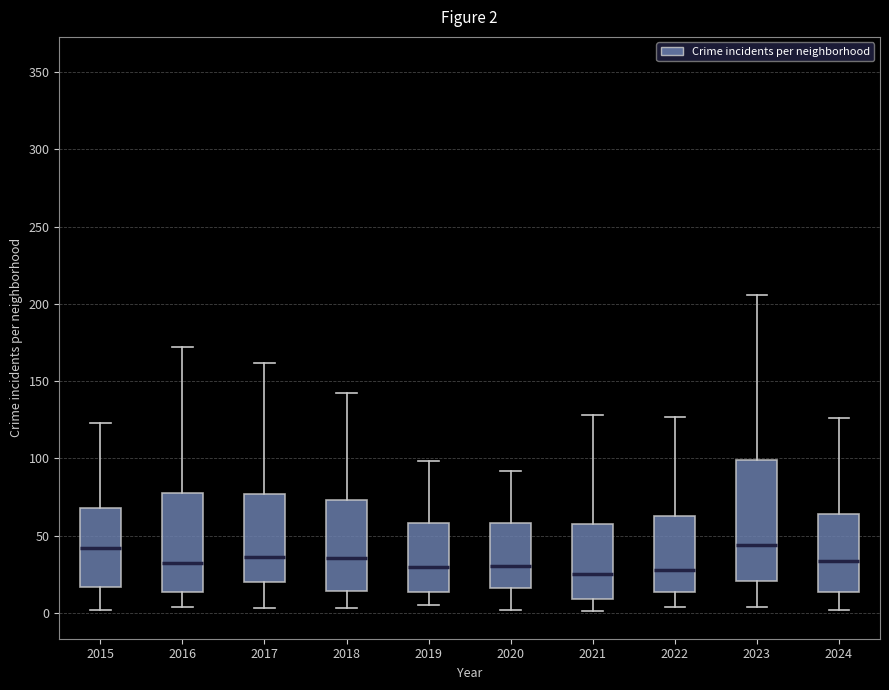

Which box is the tallest, from its lower edge to its upper edge?

2023